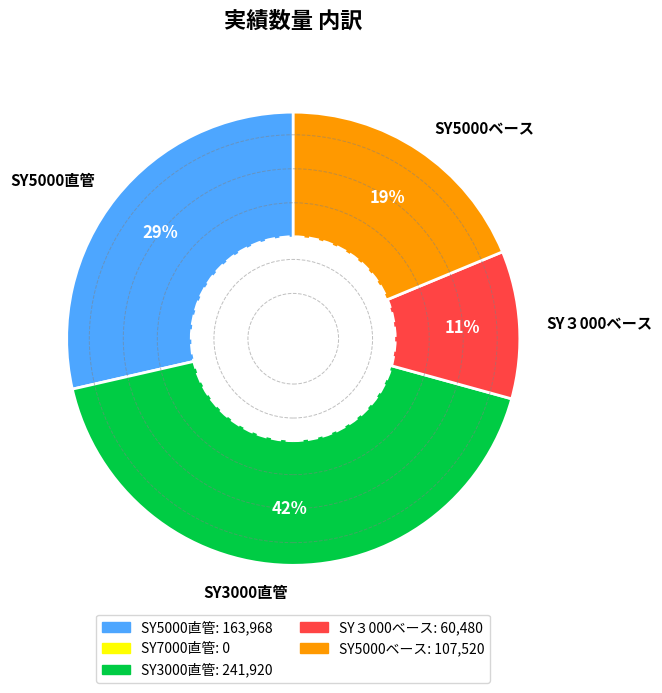

Approximately how many times larger is the value at SY5000ベース compared to SY5000直管?

0.7